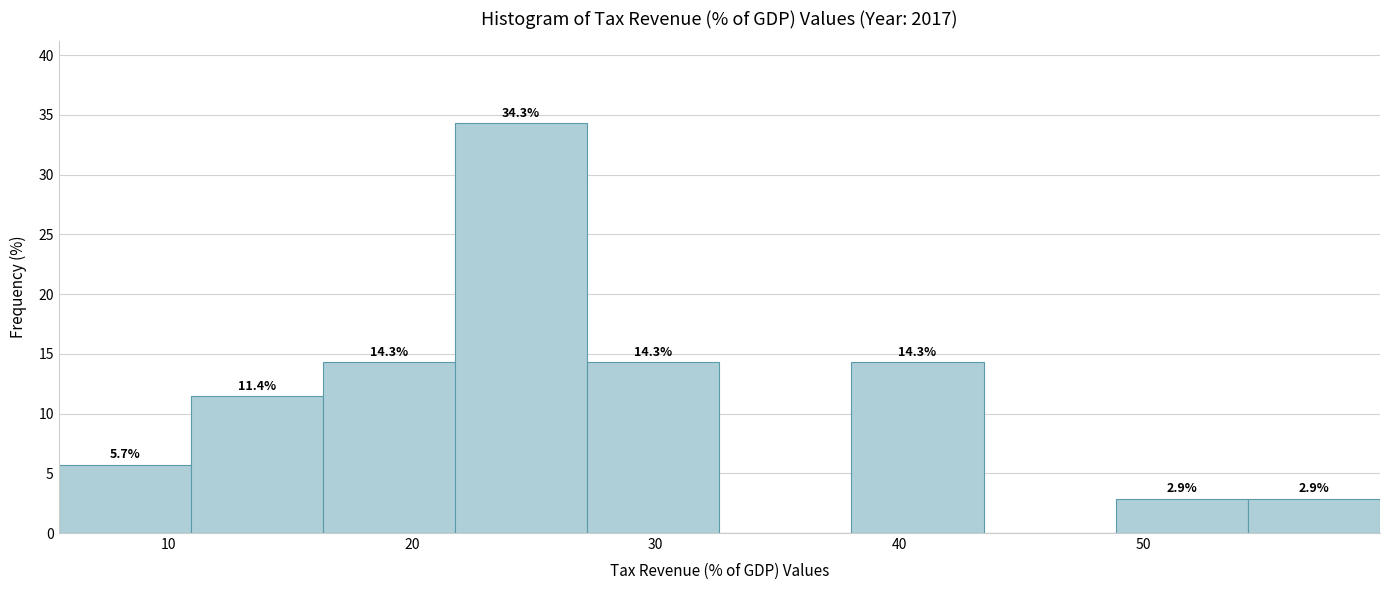

Which range on the x-axis has the tallest bar?

22 to 27